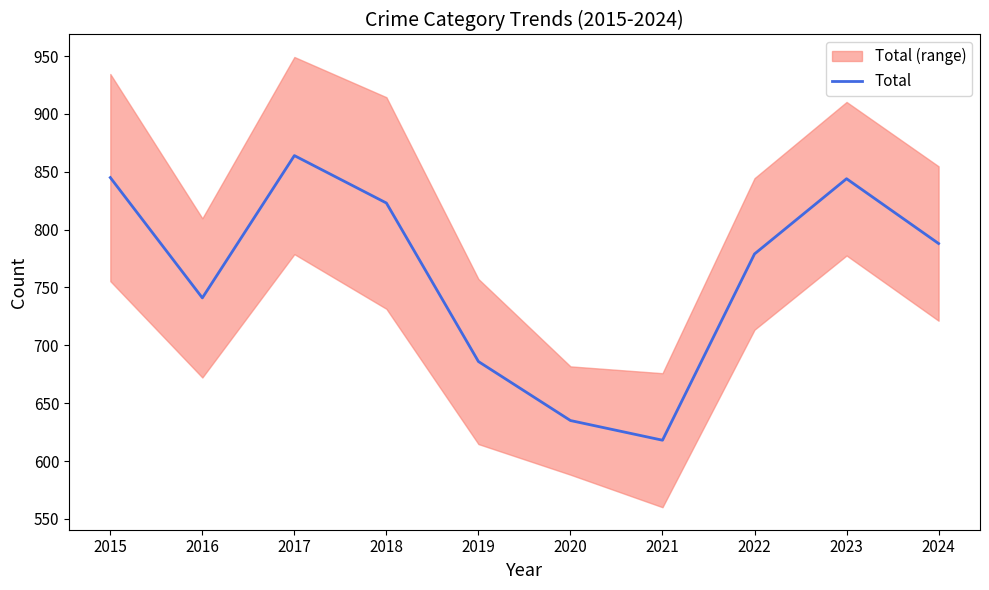

Reading left to right, transcribe all the data shown in this chart.

845	741	864	823	686	635	618	779	844	788